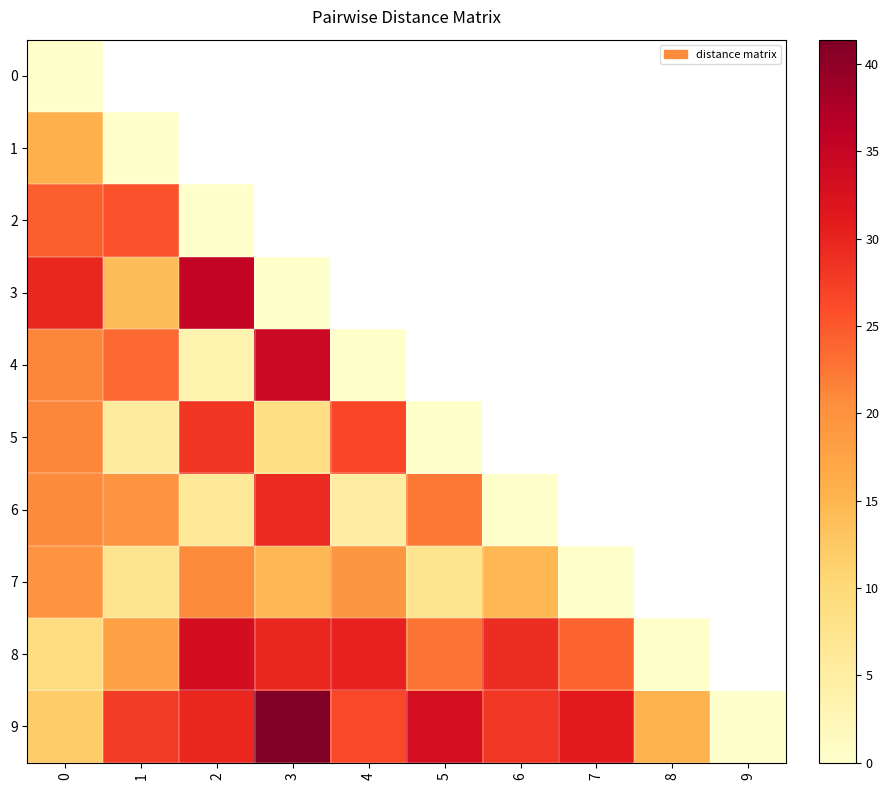

Reading right to left, transcribe all the data shown in this chart.

0: 9=11.8	8=9.1	7=19.7	6=20.8	5=21.3	4=21.3	3=29.6	2=24.5	1=15.8	0=0.0
1: 9=27.6	8=17.9	7=7.4	6=19.6	5=5.5	4=23.5	3=14.0	2=25.6	1=0.0	0=15.8
2: 9=29.7	8=33.3	7=20.7	6=6.0	5=28.2	4=3.3	3=35.3	2=0.0	1=25.6	0=24.5
3: 9=41.4	8=29.7	7=14.8	6=29.4	5=8.7	4=34.2	3=0.0	2=35.3	1=14.0	0=29.6
4: 9=26.5	8=30.1	7=19.4	6=5.0	5=26.6	4=0.0	3=34.2	2=3.3	1=23.5	0=21.3
5: 9=33.1	8=22.7	7=7.6	6=22.2	5=0.0	4=26.6	3=8.7	2=28.2	1=5.5	0=21.3
6: 9=28.1	8=29.0	7=14.8	6=0.0	5=22.2	4=5.0	3=29.4	2=6.0	1=19.6	0=20.8
7: 9=31.0	8=24.1	7=0.0	6=14.8	5=7.6	4=19.4	3=14.8	2=20.7	1=7.4	0=19.7
8: 9=15.3	8=0.0	7=24.1	6=29.0	5=22.7	4=30.1	3=29.7	2=33.3	1=17.9	0=9.1
9: 9=0.0	8=15.3	7=31.0	6=28.1	5=33.1	4=26.5	3=41.4	2=29.7	1=27.6	0=11.8